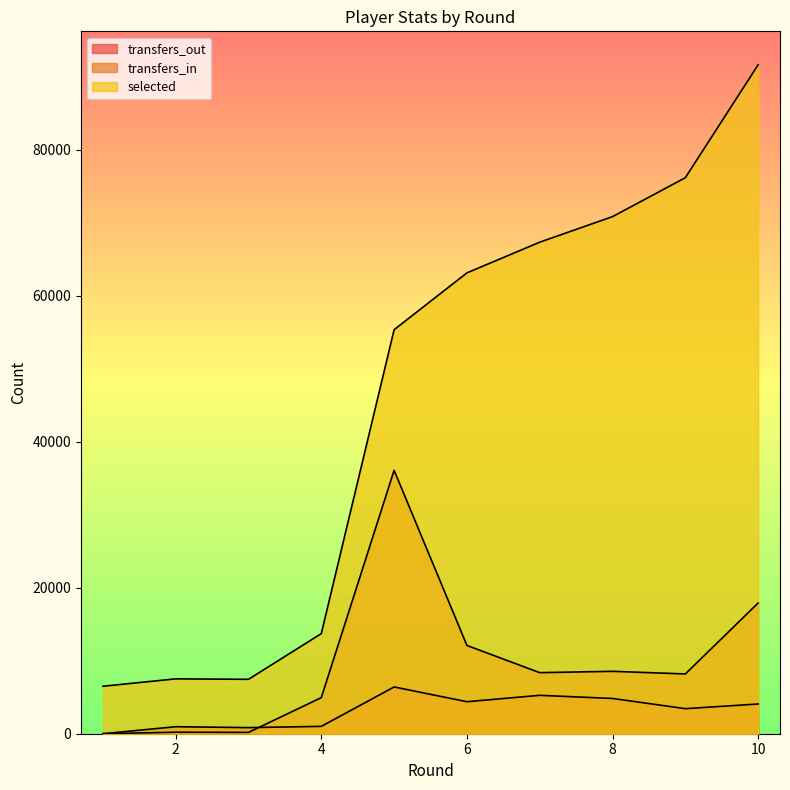

How many lines are shown in the chart?

3